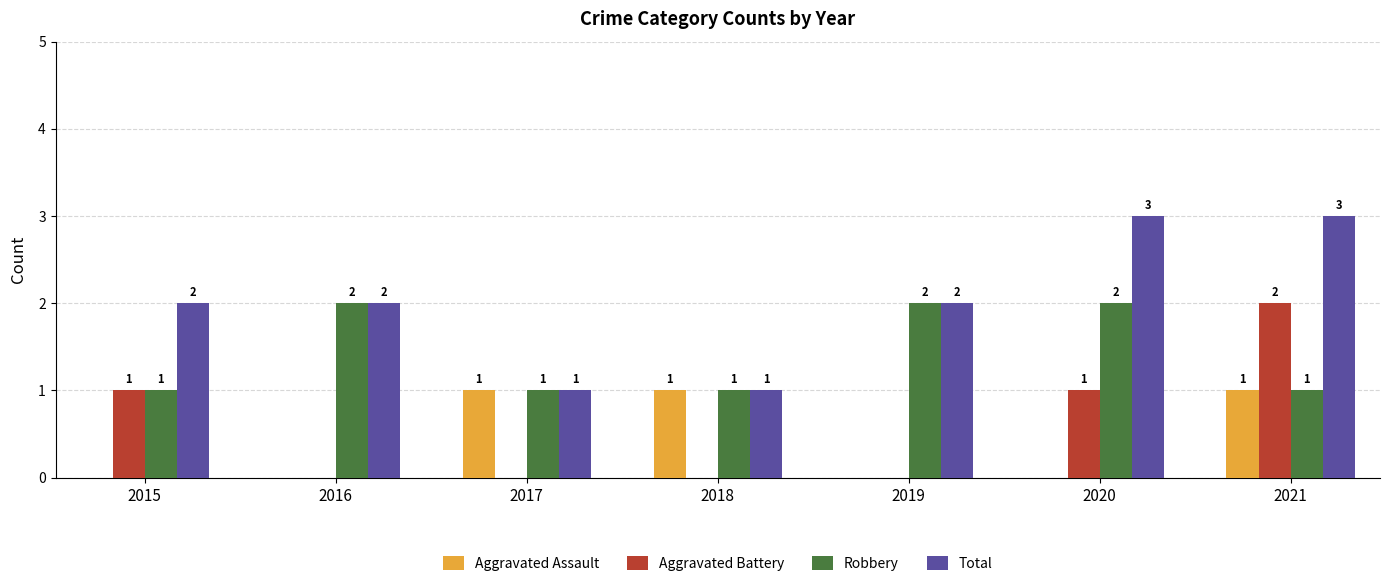

How many categories are shown in the chart?

7